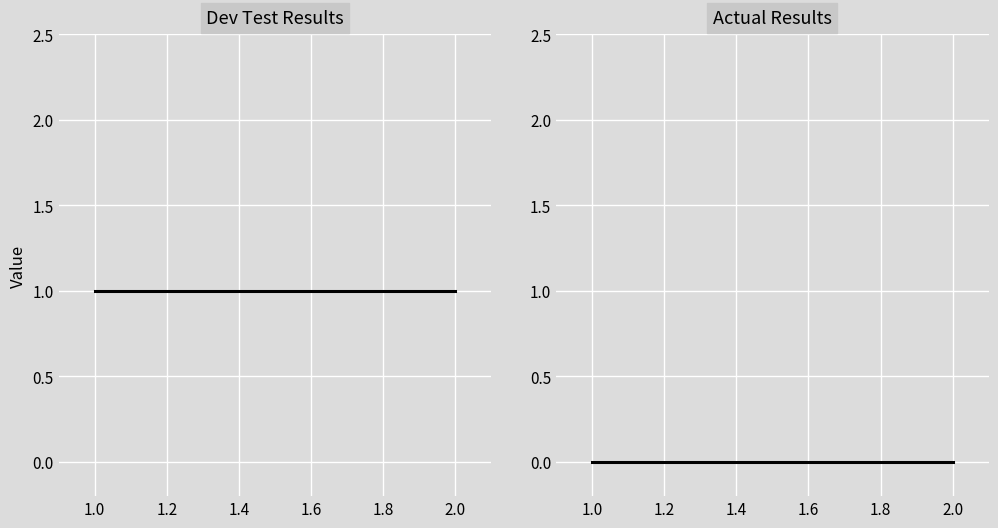

True or false: Actual Results has a value of 0 at 2.0.

True